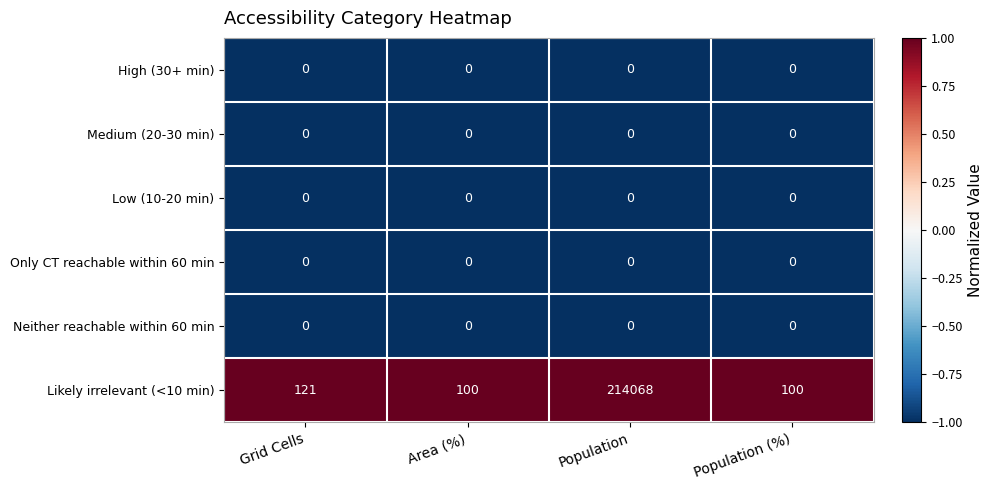

Reading left to right, list all the values displayed in this chart.

High (30+ min): 0	0	0	0
Medium (20-30 min): 0	0	0	0
Low (10-20 min): 0	0	0	0
Only CT reachable within 60 min: 0	0	0	0
Neither reachable within 60 min: 0	0	0	0
Likely irrelevant (<10 min): 121	100	214068	100